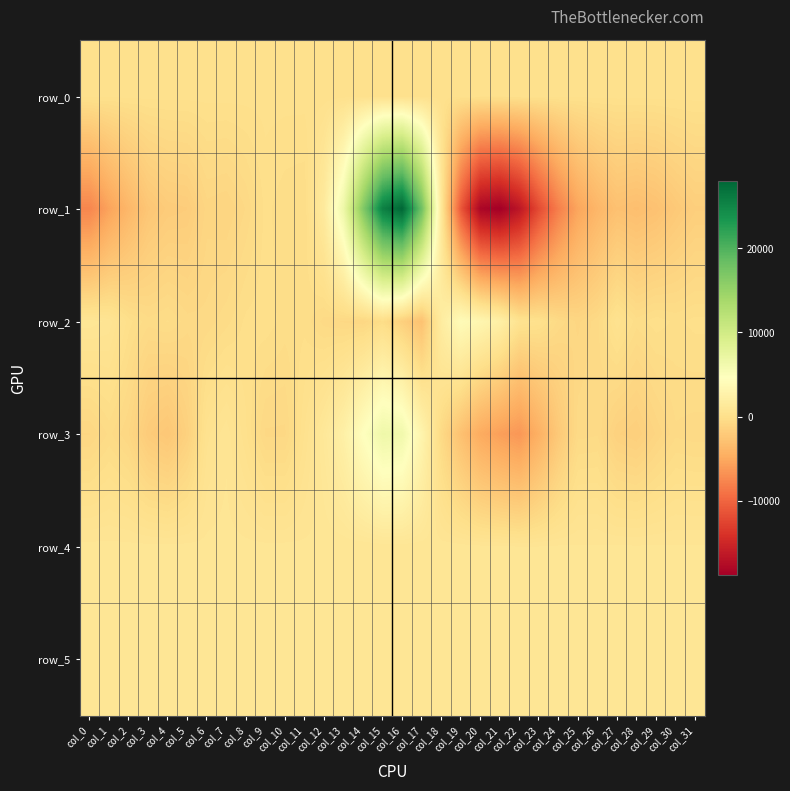

Count the number of categories in the chart.

32